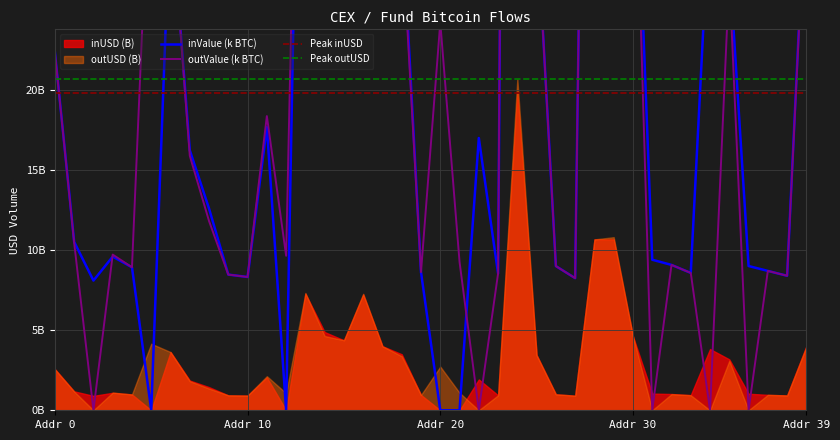

True or false: Peak outUSD has more than 2 points higher than both neighbors.

False